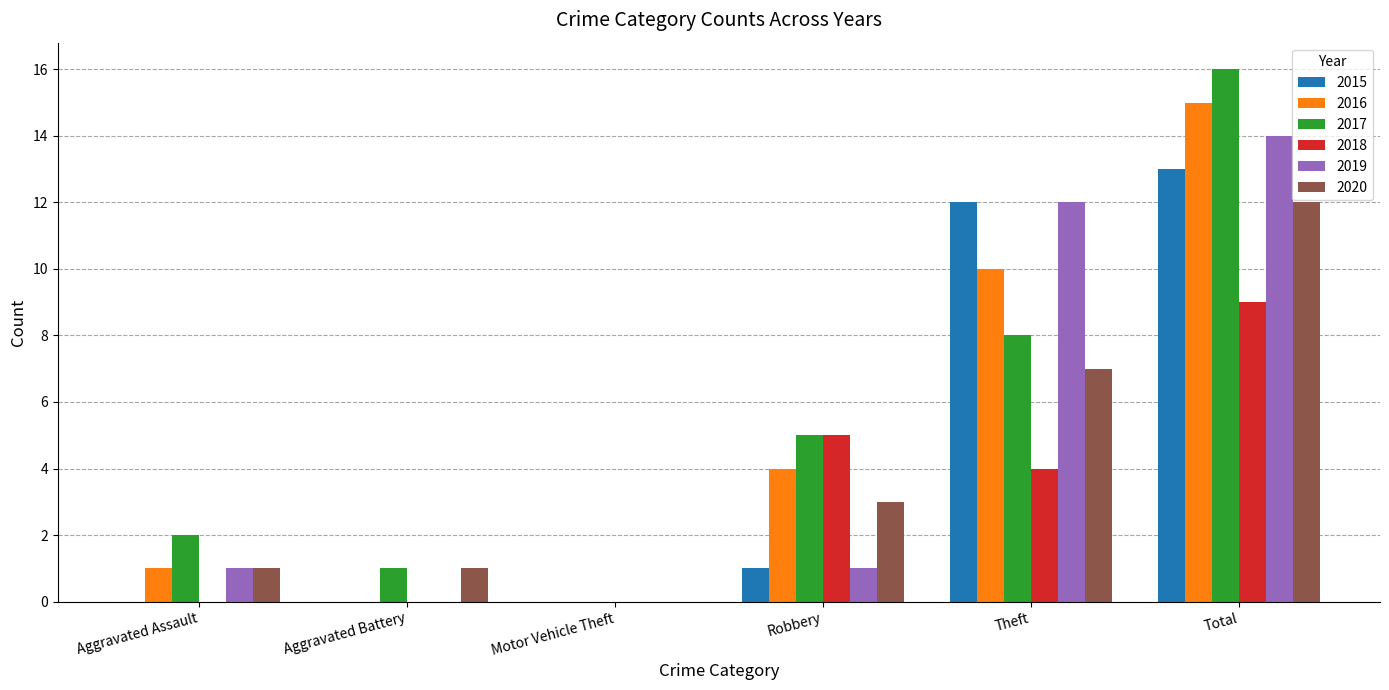

How many groups of bars are there?

6